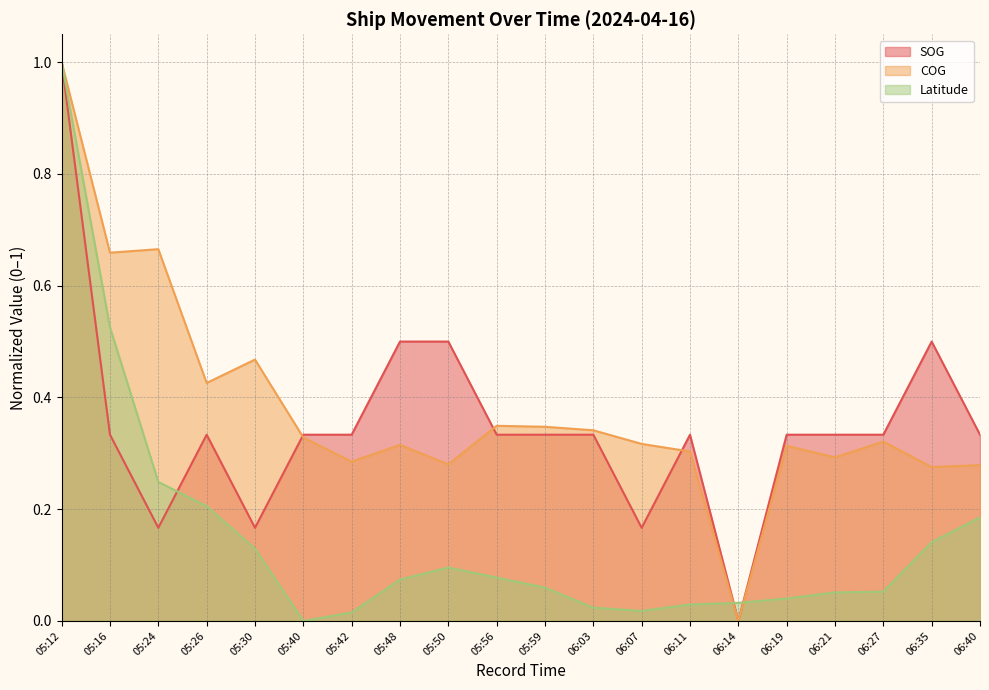

How many times do Latitude and SOG cross each other?

3